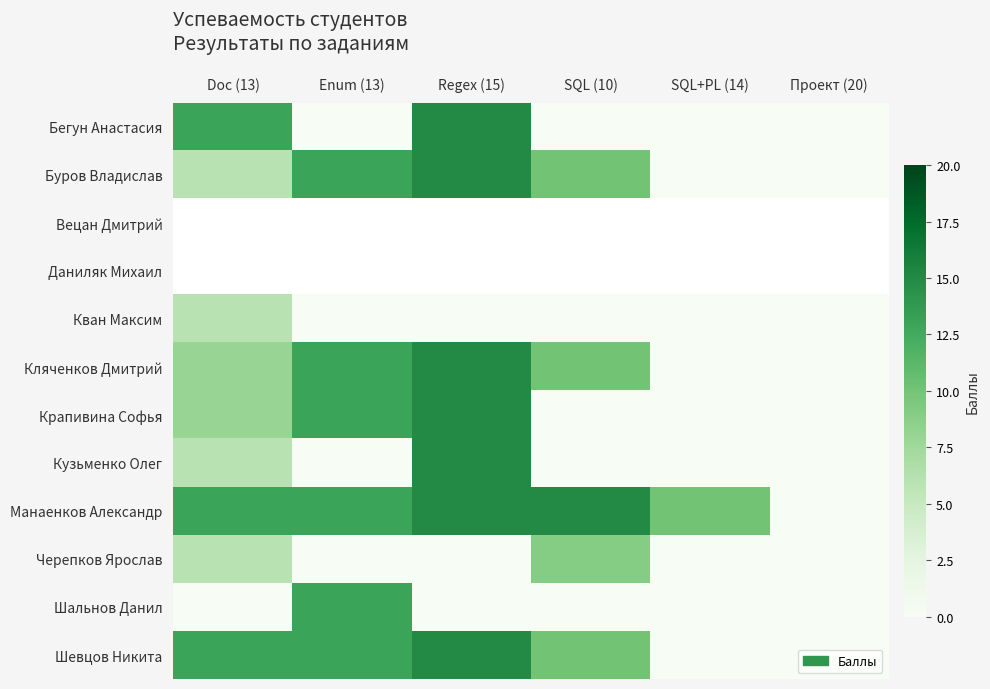

Which category has the lowest value in the Манаенков Александр series?

Проект (20)